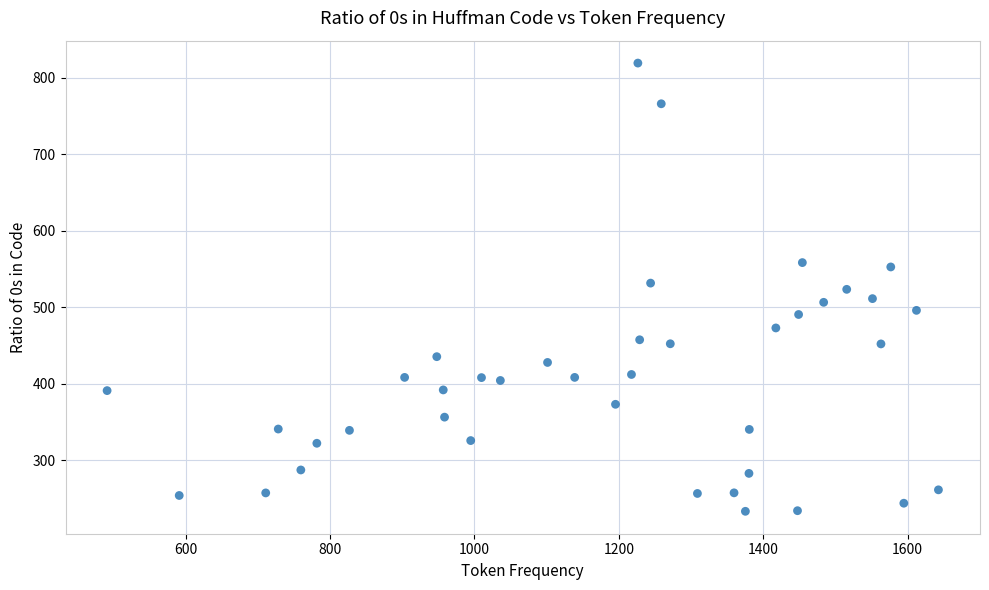

What is the range of Y values (max minus min)?

586.0